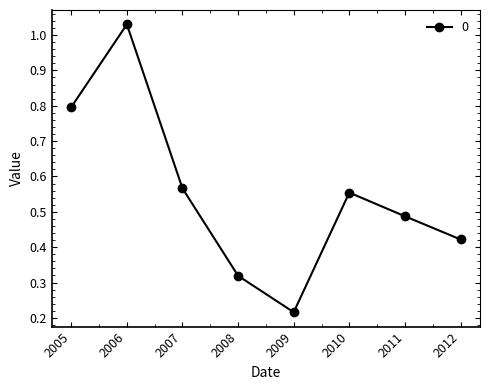

Between 2009 and 2011, which is larger?

2011